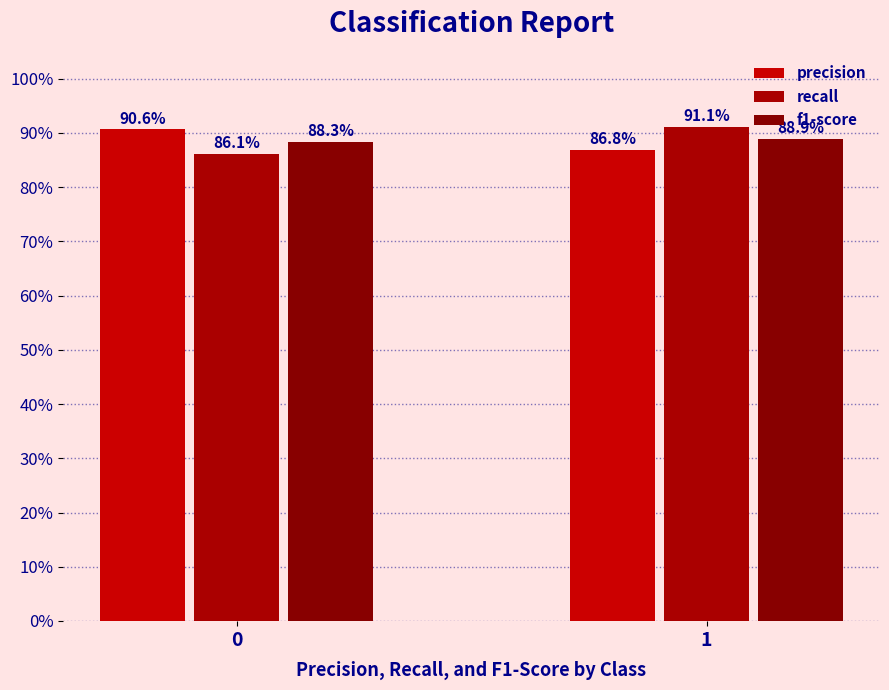

Which category has the highest value across all series?

1